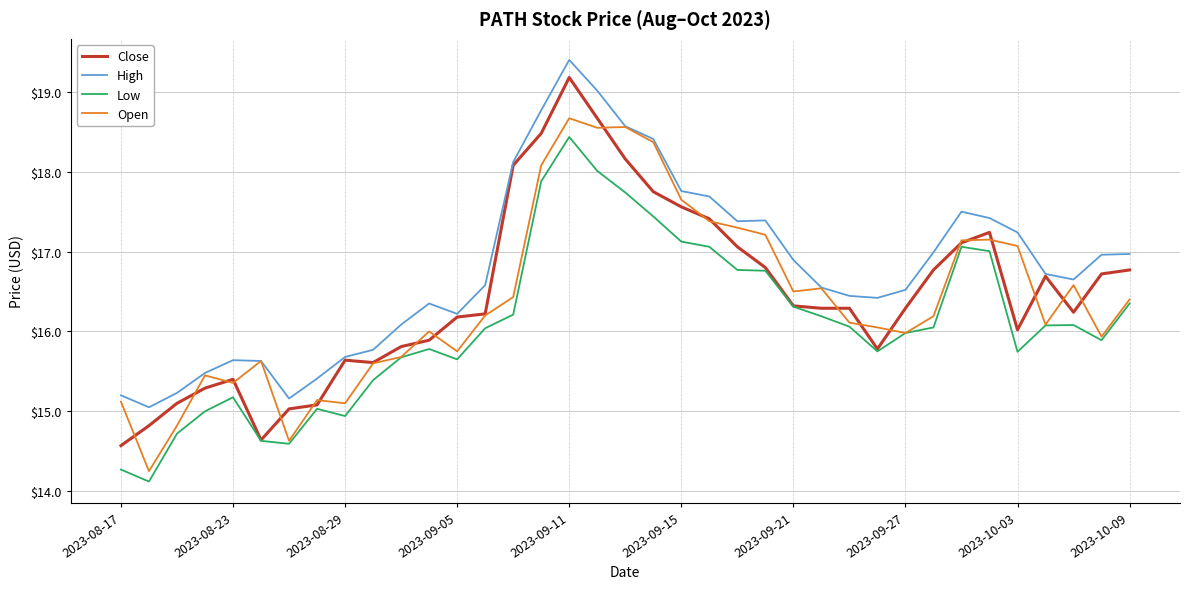

True or false: Low and High intersect in this chart.

False